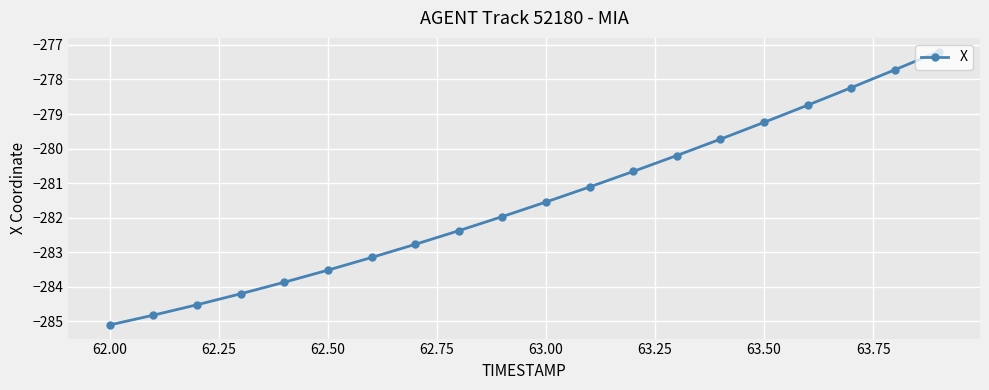

What is the smallest value displayed?

-285.1